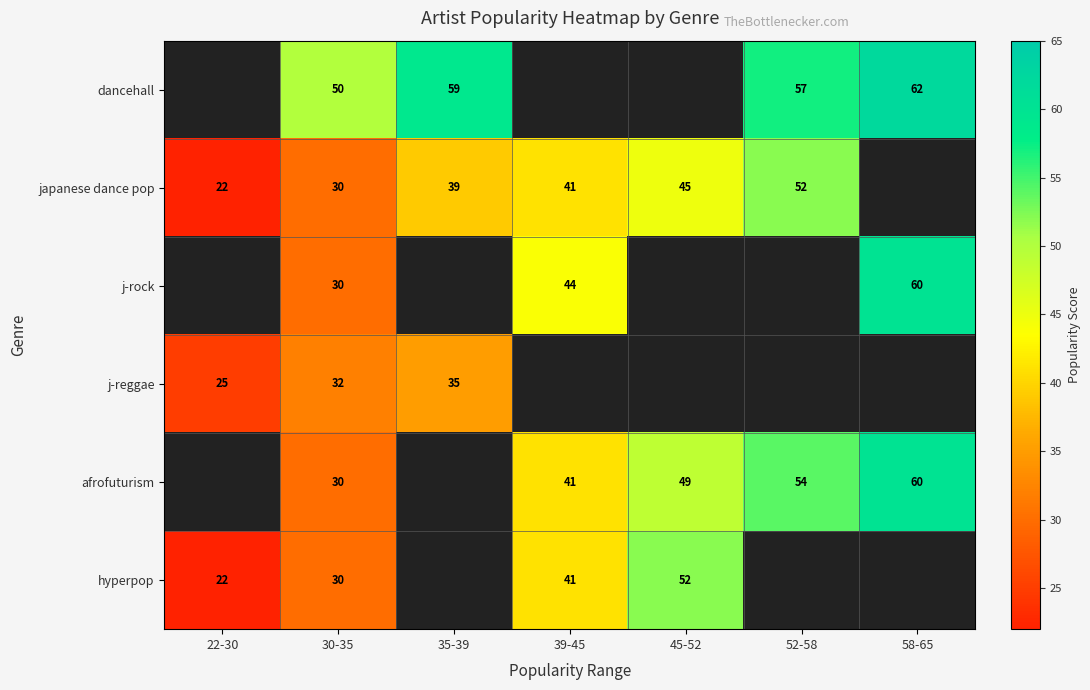

Is the value of j-reggae at 30-35 greater than the value of hyperpop at 30-35?

Yes